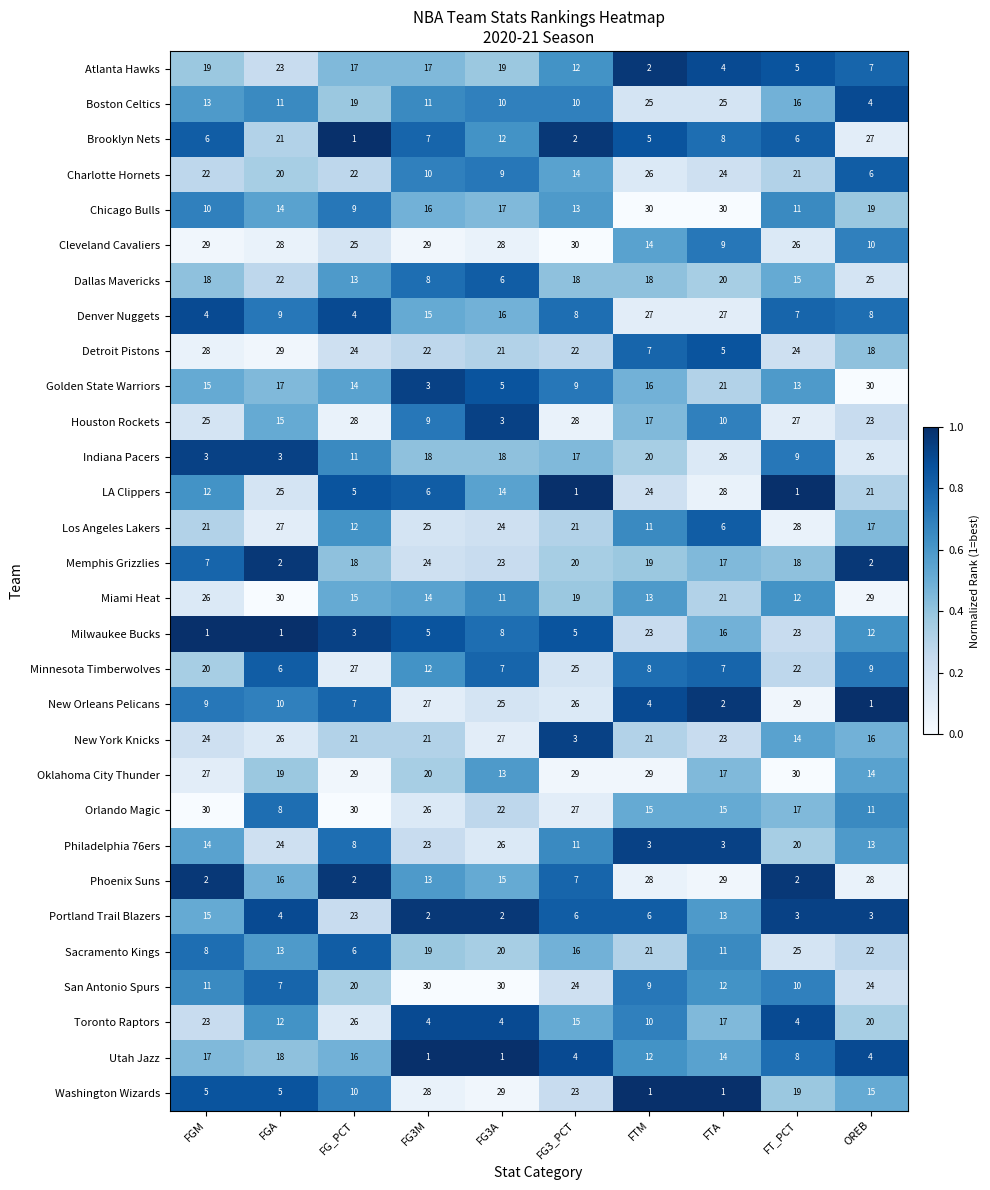

What is the maximum value shown in the chart?

30